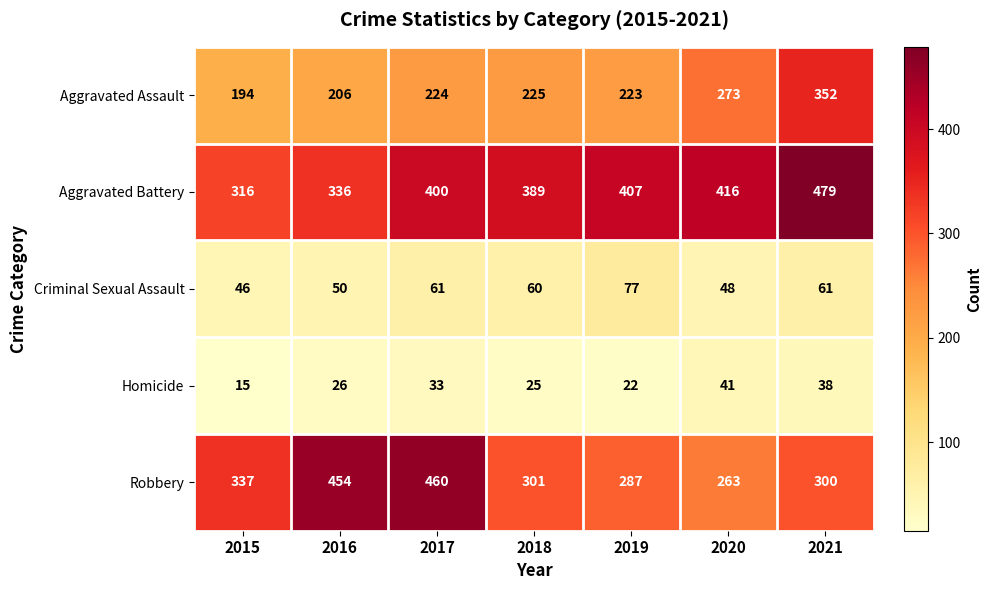

What is the difference between the second highest and second lowest values in the Homicide series?

16